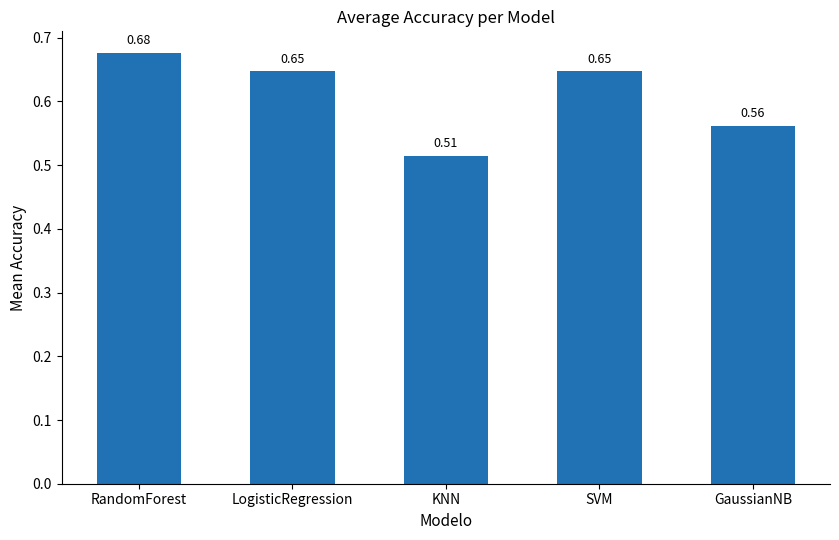

What is the label of the 2nd bar from the left?

LogisticRegression